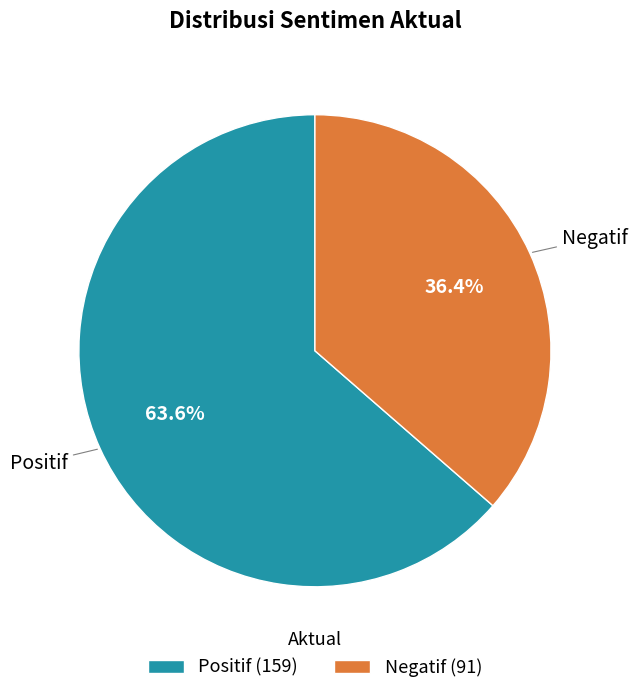

Approximately how many times larger is the value at Positif compared to Negatif?

1.7